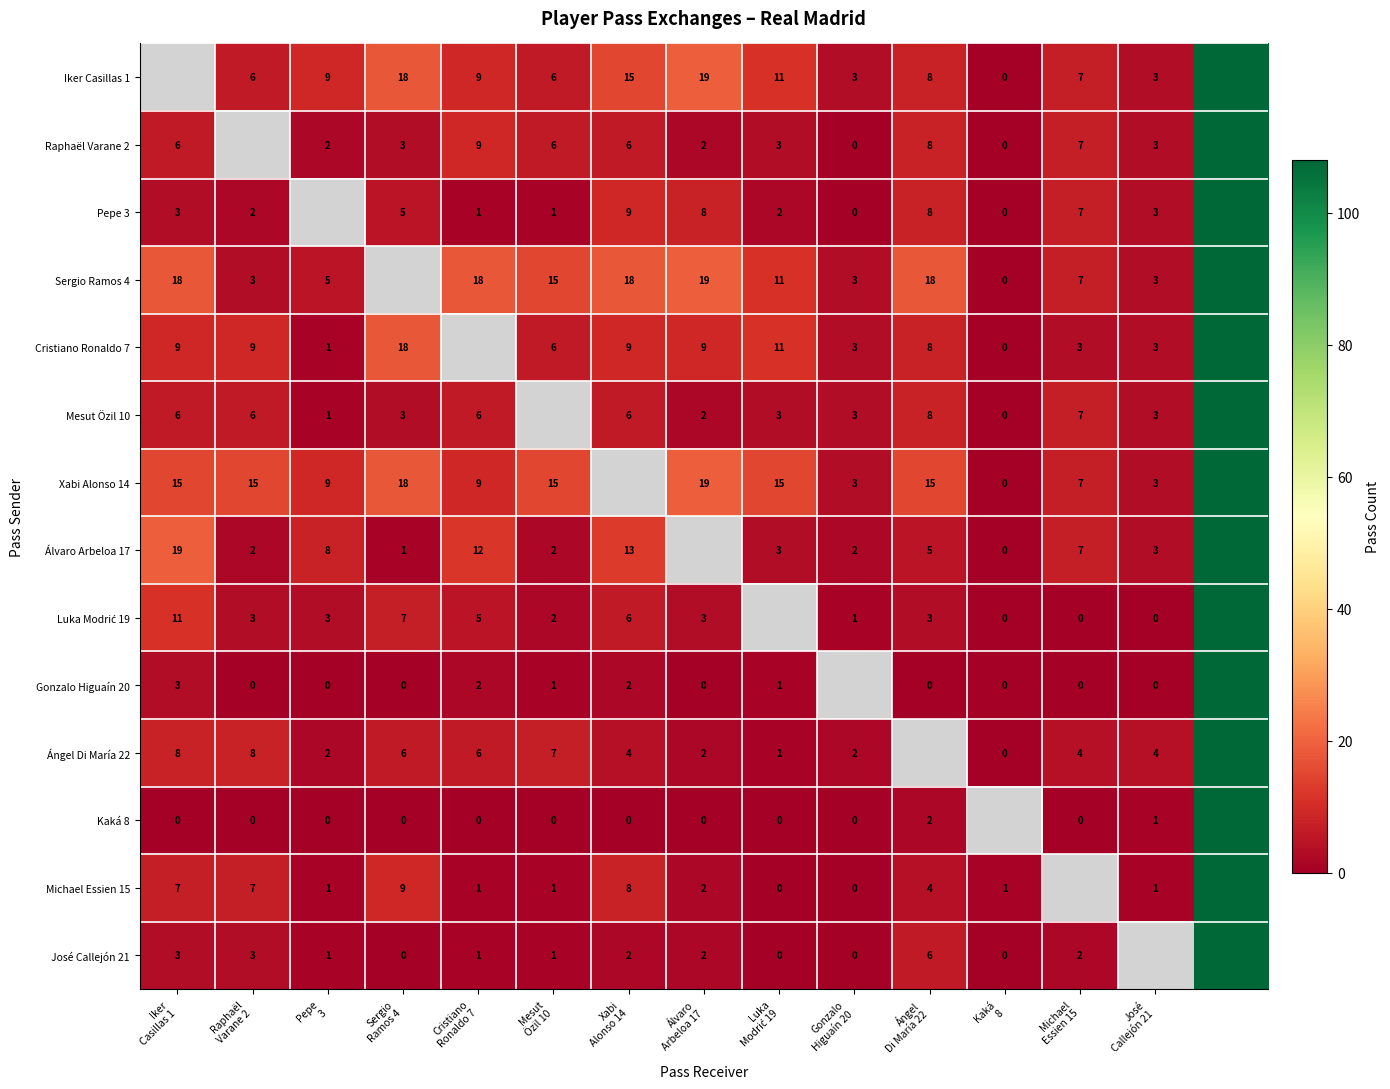

At Raphaël Varane 2, list the series in order from largest to smallest.

Raphaël Varane 2, Xabi Alonso 14, Cristiano Ronaldo 7, Ángel Di María 22, Michael Essien 15, Iker Casillas 1, Mesut Özil 10, Sergio Ramos 4, Luka Modrić 19, José Callejón 21, Pepe 3, Álvaro Arbeloa 17, Gonzalo Higuaín 20, Kaká 8